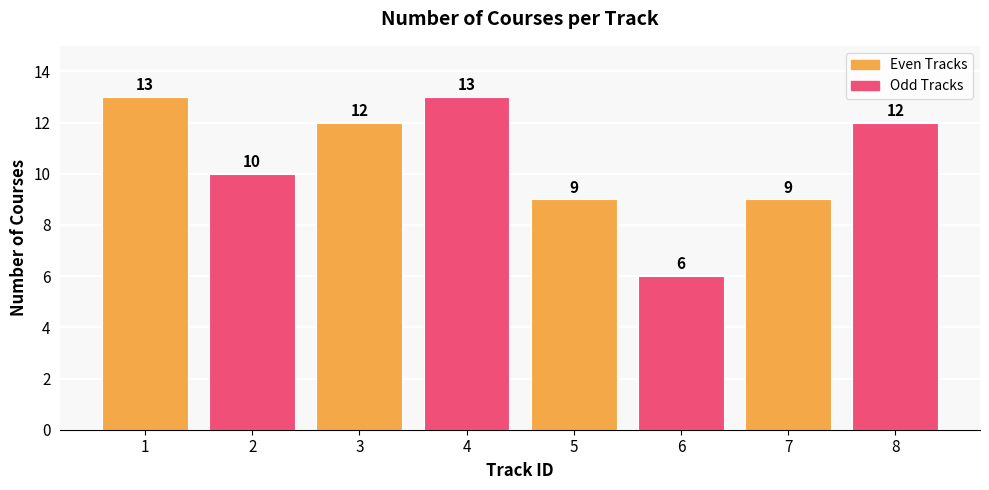

Reading left to right, list all the values displayed in this chart.

13	10	12	13	9	6	9	12